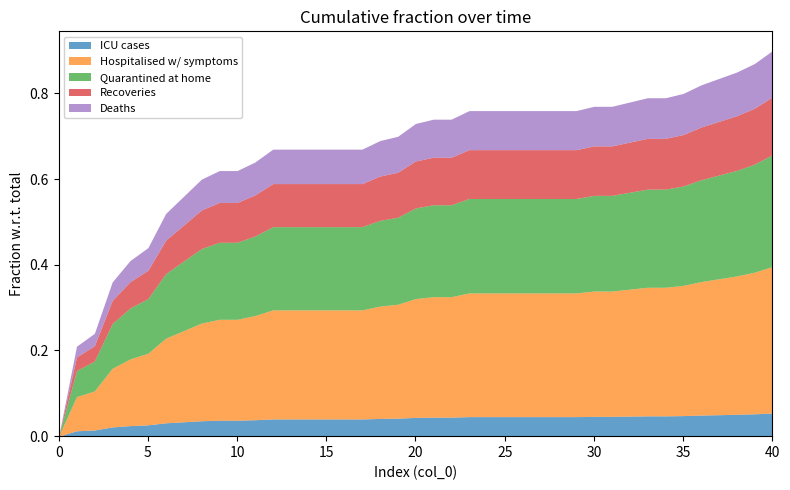

What is the difference between the second highest and minimum values?

0.9